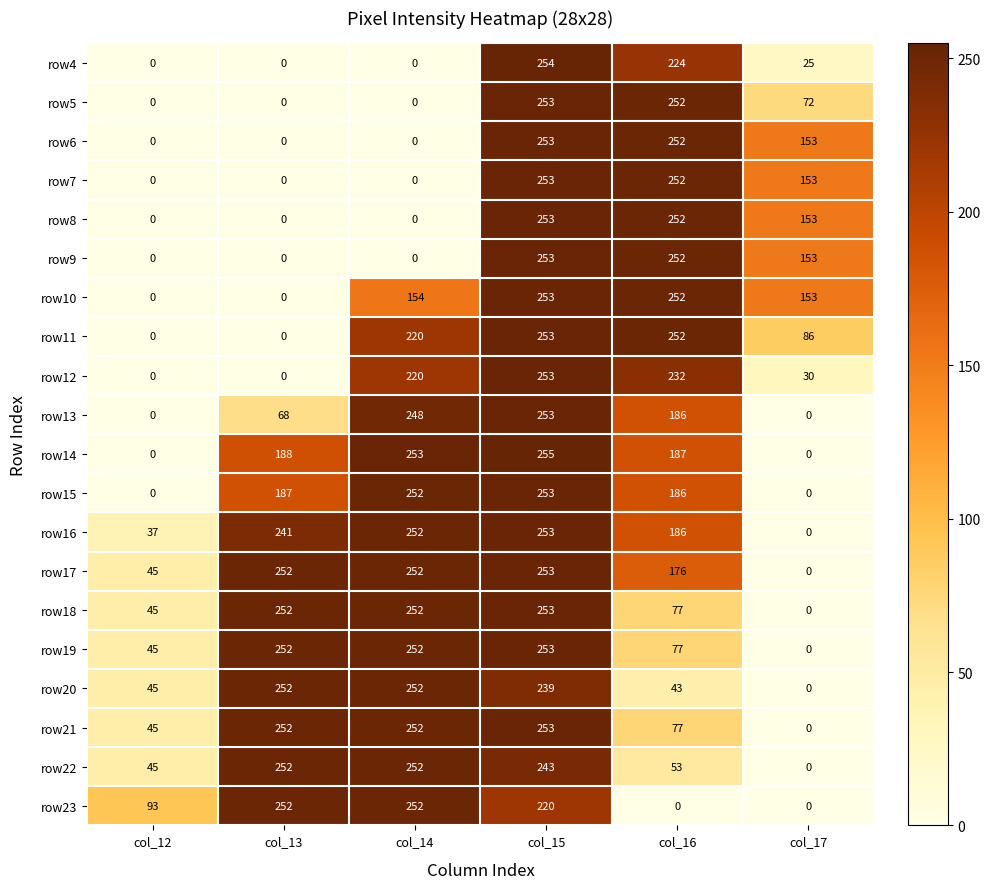

What is the difference between the highest and lowest values at col_16?

252